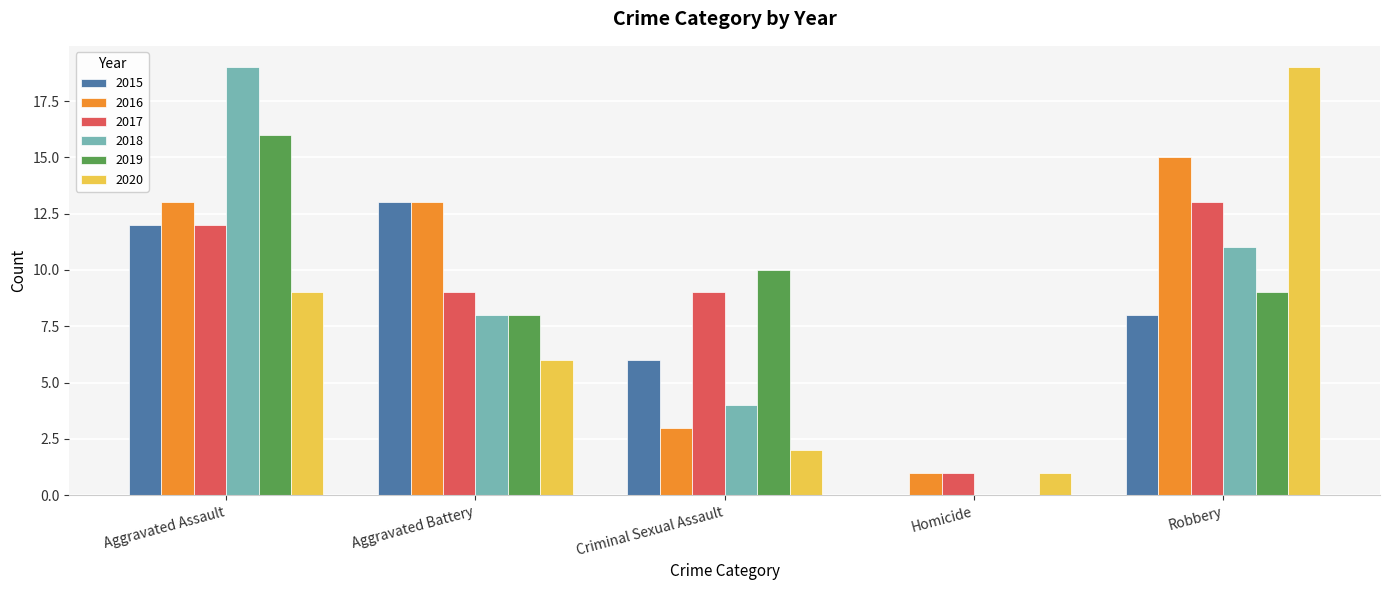

Reading right to left, what are all the values shown in this chart?

2015: Robbery=8	Homicide=0	Criminal Sexual Assault=6	Aggravated Battery=13	Aggravated Assault=12
2016: Robbery=15	Homicide=1	Criminal Sexual Assault=3	Aggravated Battery=13	Aggravated Assault=13
2017: Robbery=13	Homicide=1	Criminal Sexual Assault=9	Aggravated Battery=9	Aggravated Assault=12
2018: Robbery=11	Homicide=0	Criminal Sexual Assault=4	Aggravated Battery=8	Aggravated Assault=19
2019: Robbery=9	Homicide=0	Criminal Sexual Assault=10	Aggravated Battery=8	Aggravated Assault=16
2020: Robbery=19	Homicide=1	Criminal Sexual Assault=2	Aggravated Battery=6	Aggravated Assault=9